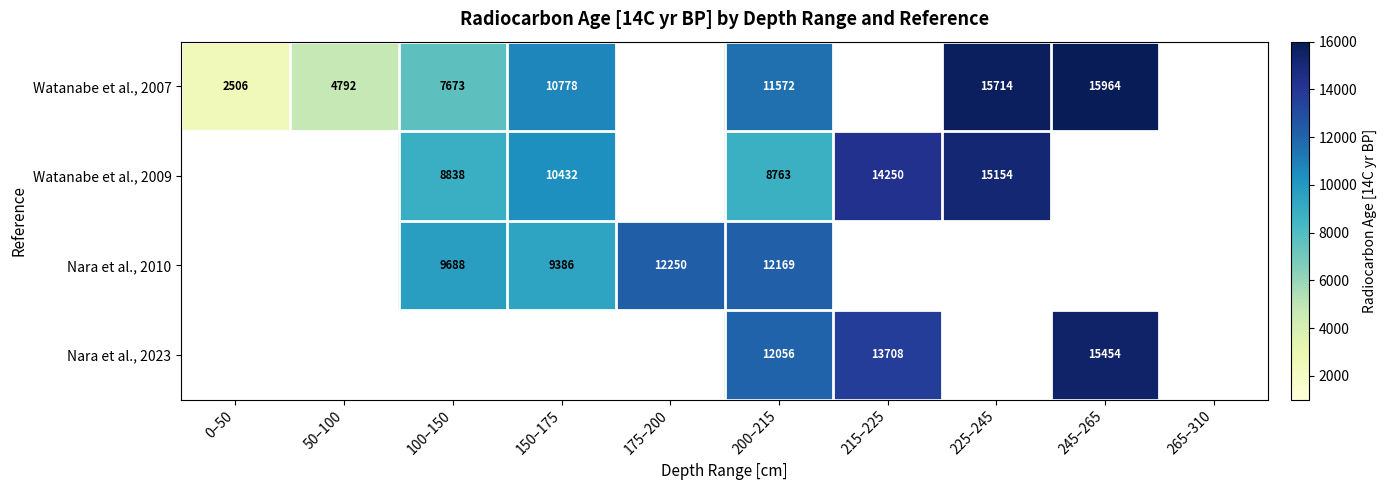

Is the value of Nara et al., 2010 at 175–200 greater than the value of Watanabe et al., 2009 at 200–215?

Yes